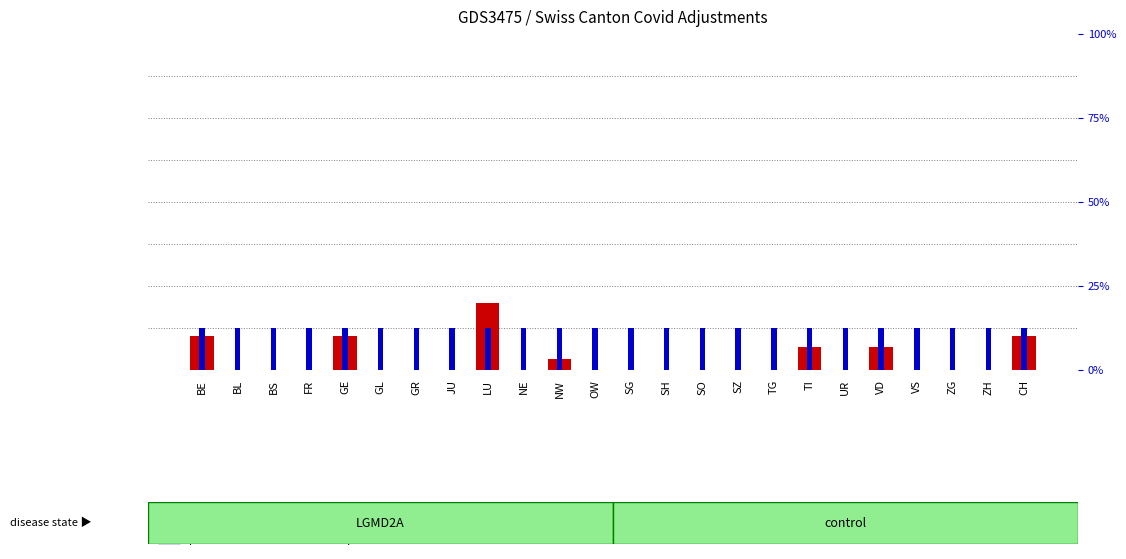

Reading left to right, list all the values displayed in this chart.

transformed count: BE=3.0	BL=0.0	BS=0.0	FR=0.0	GE=3.0	GL=0.0	GR=0.0	JU=0.0	LU=6.0	NE=0.0	NW=1.0	OW=0.0	SG=0.0	SH=0.0	SO=0.0	SZ=0.0	TG=0.0	TI=2.0	UR=0.0	VD=2.0	VS=0.0	ZG=0.0	ZH=0.0	CH=3.0
percentile rank within the sample: BE=0.5	BL=0.5	BS=0.5	FR=0.5	GE=0.5	GL=0.5	GR=0.5	JU=0.5	LU=0.5	NE=0.5	NW=0.5	OW=0.5	SG=0.5	SH=0.5	SO=0.5	SZ=0.5	TG=0.5	TI=0.5	UR=0.5	VD=0.5	VS=0.5	ZG=0.5	ZH=0.5	CH=0.5